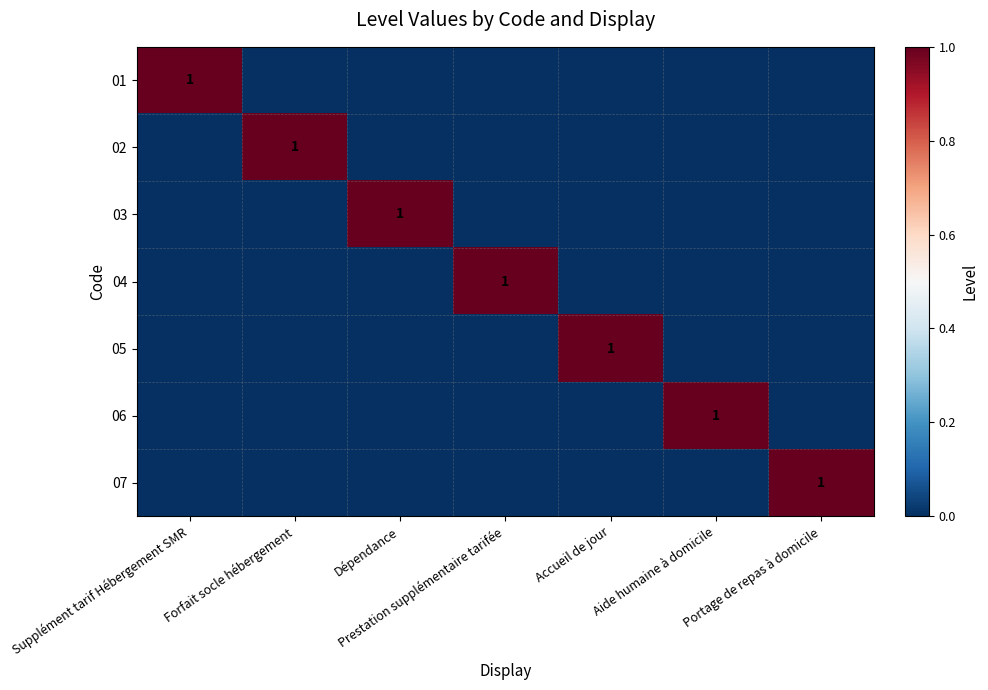

The value of 02 at Forfait socle hébergement is 0. True or false?

False